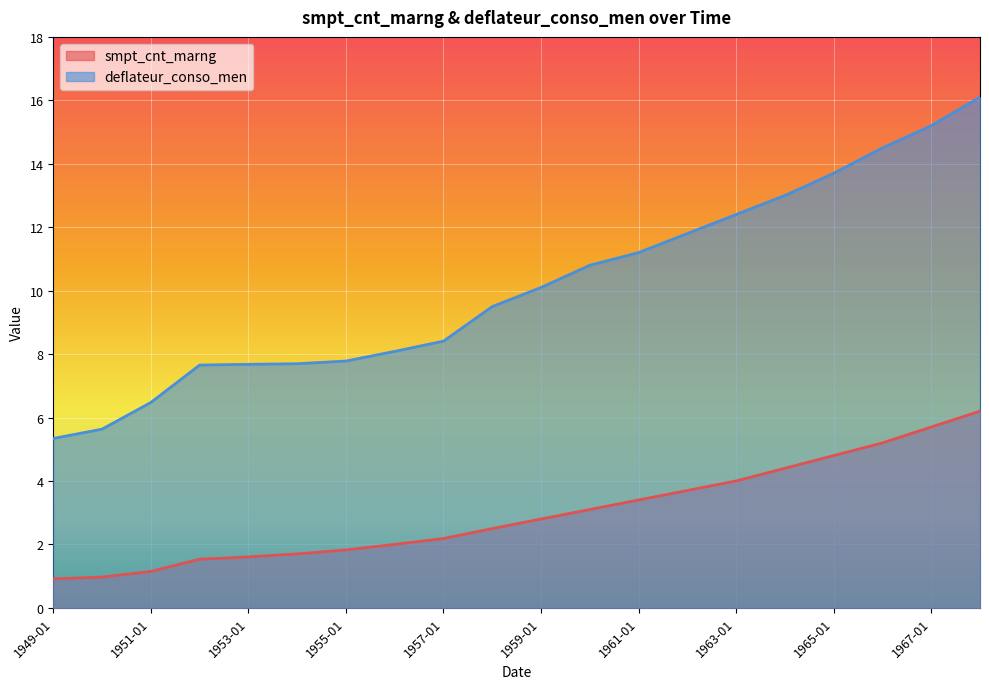

What is the sum of all deflateur_conso_men values?

203.0